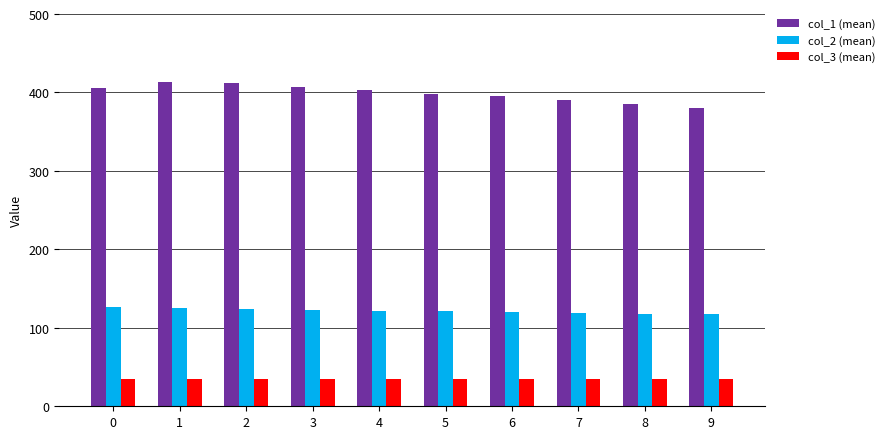

Read the col_2 (mean) value at 8.

118